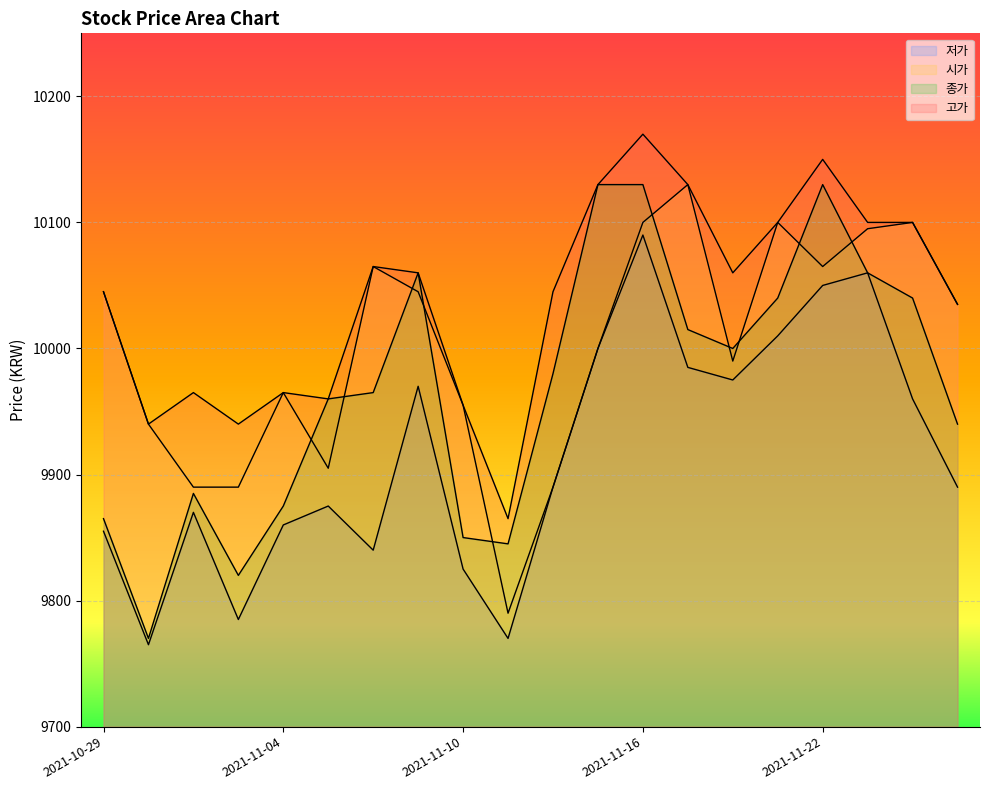

What is the value of the 종가 point at the 3rd from the left?

9885